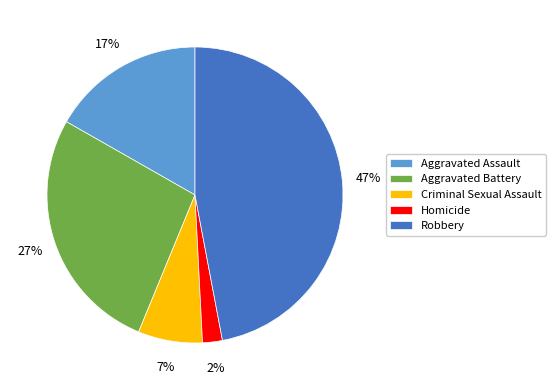

Rank the categories by value from lowest to highest.

Homicide, Criminal Sexual Assault, Aggravated Assault, Aggravated Battery, Robbery